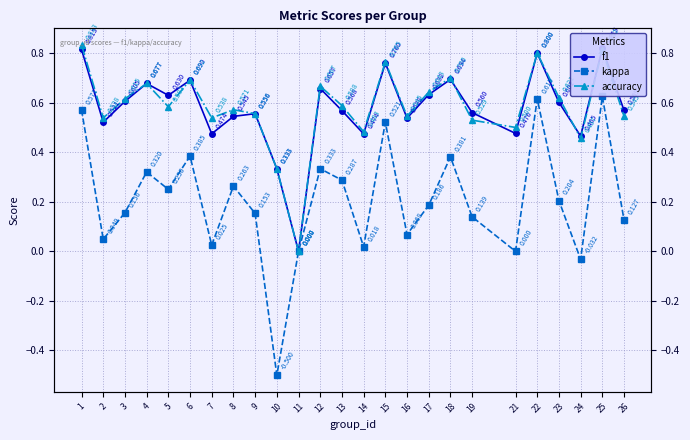

Is it true that kappa equals -0.4 at 21?

False